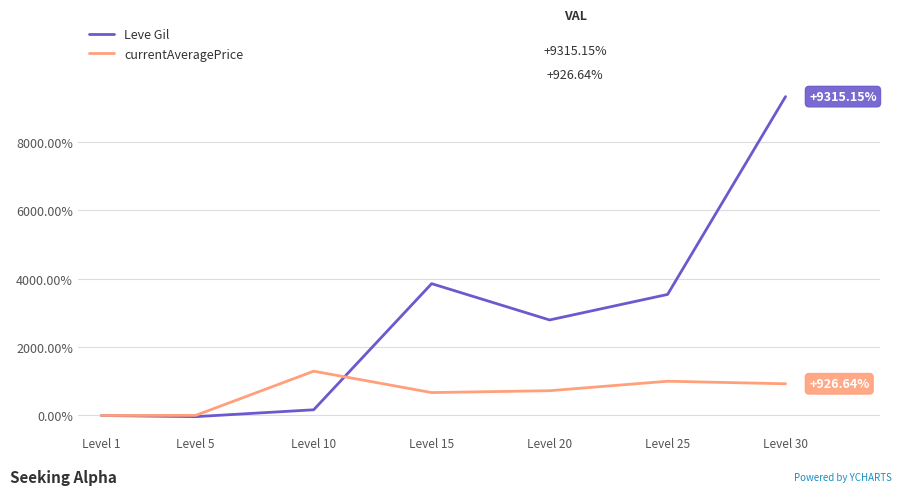

How many lines are shown in the chart?

2